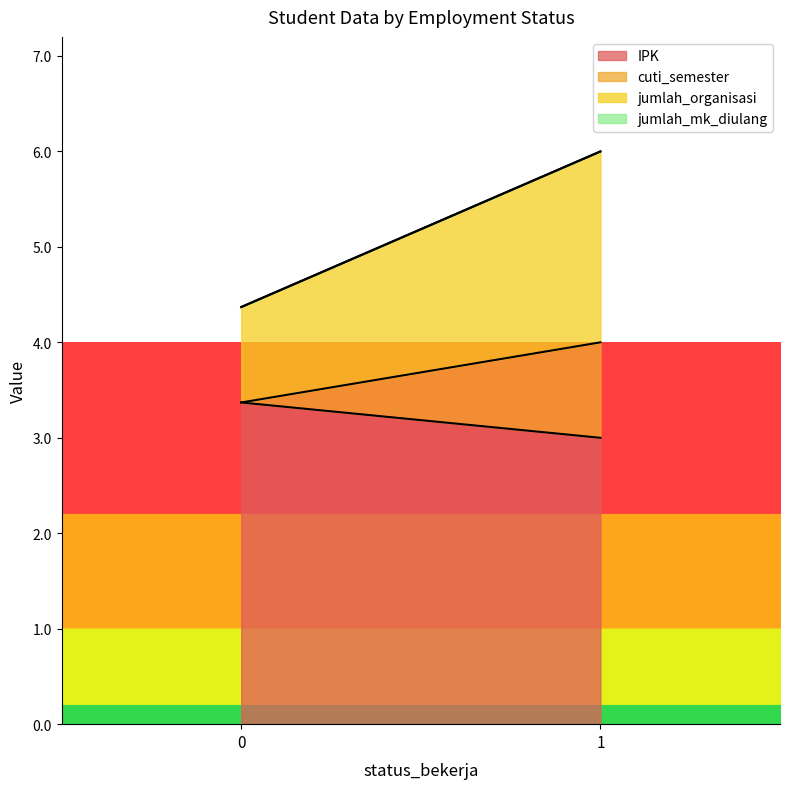

What is the minimum value for IPK?

3.0